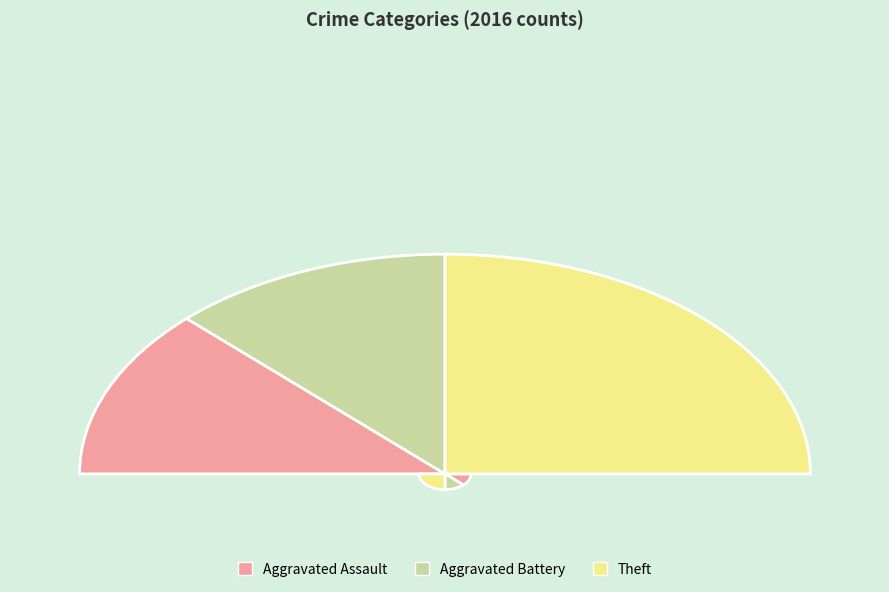

To the nearest percent, what portion does Aggravated Battery represent?

25%